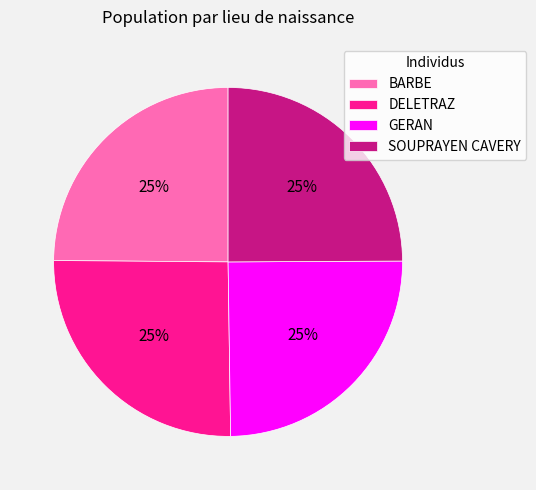

To the nearest percent, what percentage of the pie is BARBE?

25%